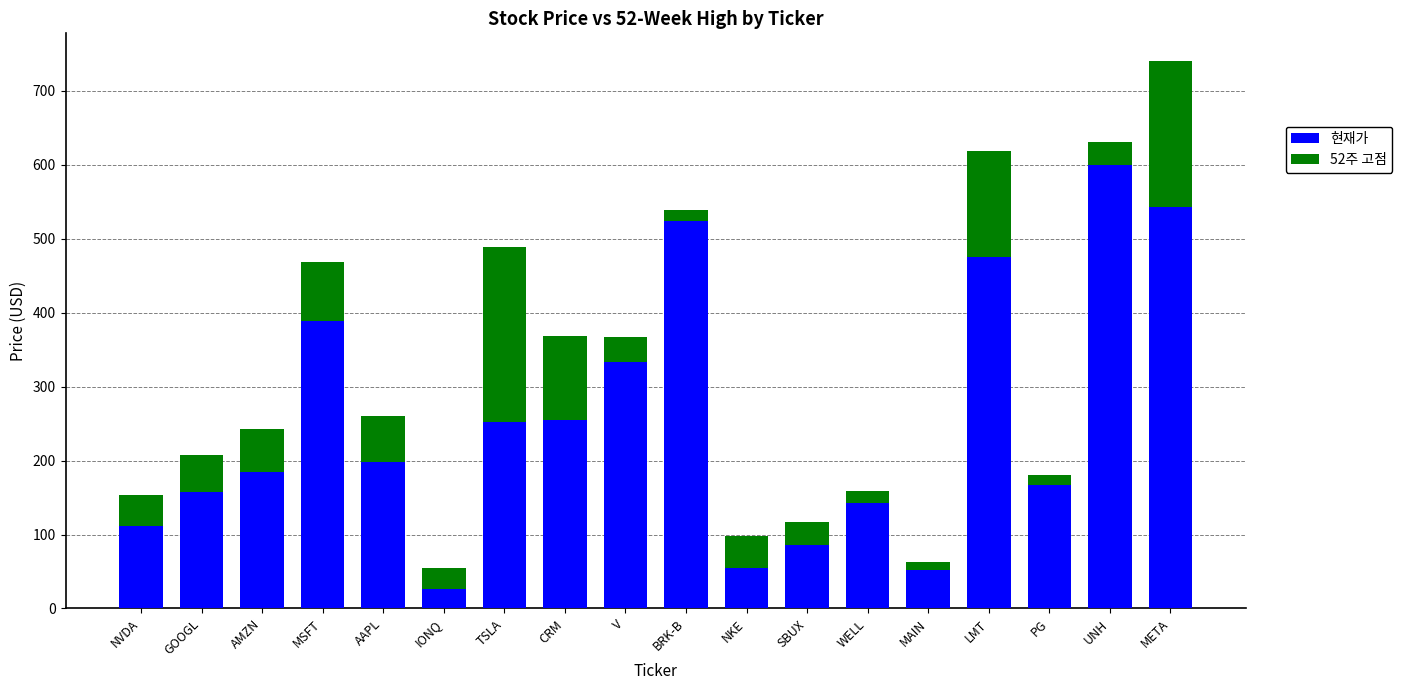

Count the number of categories in the chart.

18